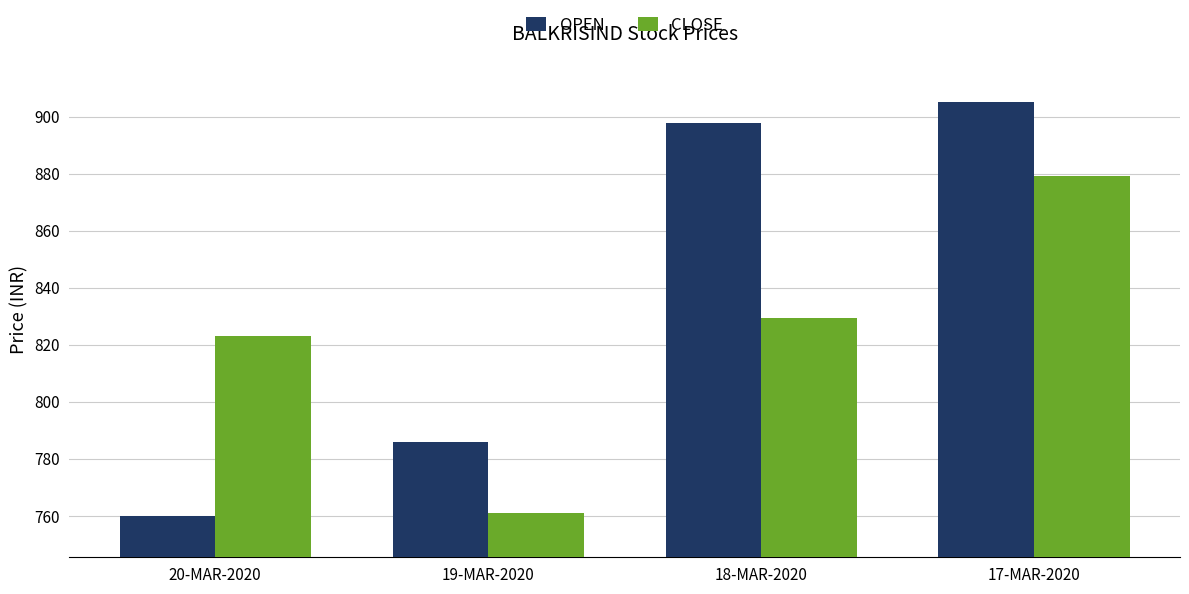

Rank the series at 20-MAR-2020 from lowest to highest value.

OPEN, CLOSE